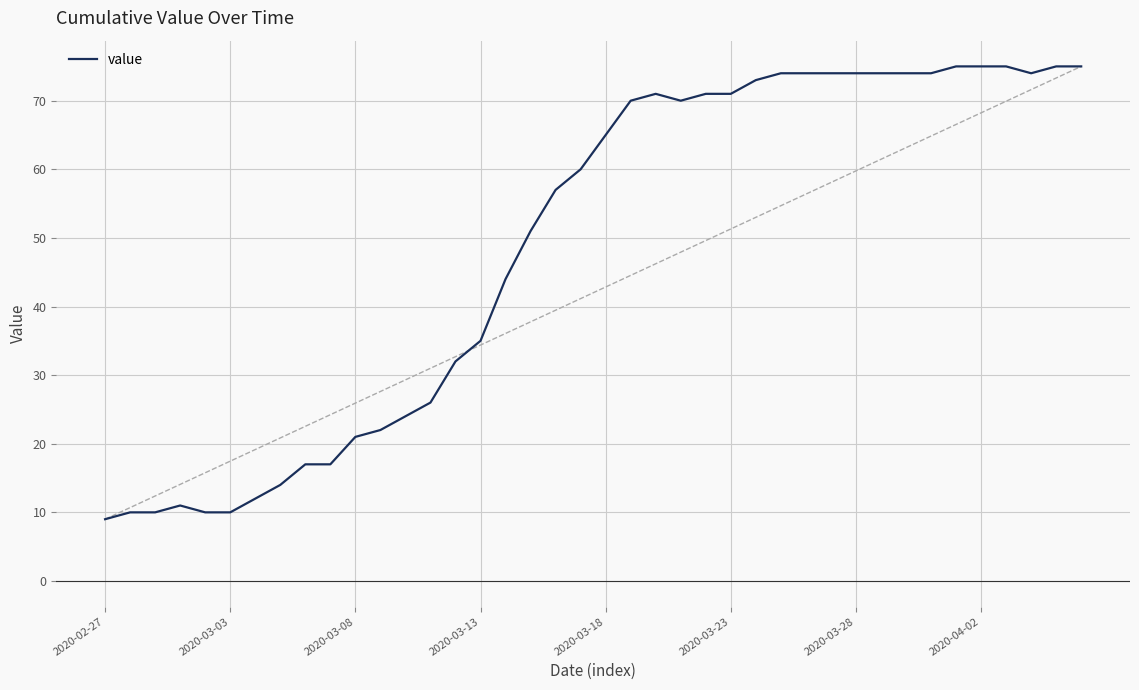

What is the sum of all values?

1950